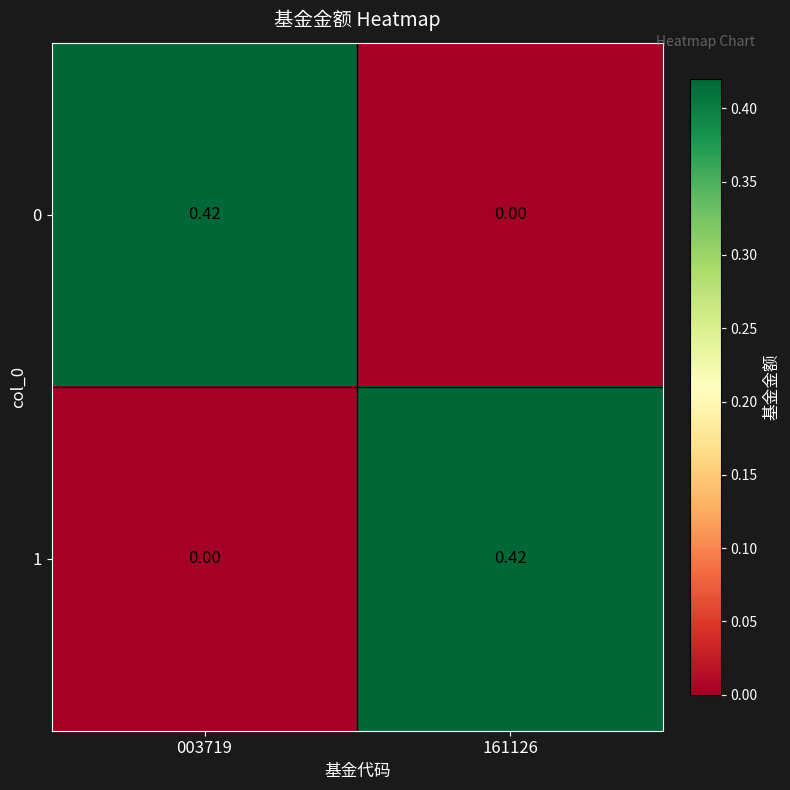

Is the value of 0 at 003719 greater than the value of 1 at 003719?

Yes